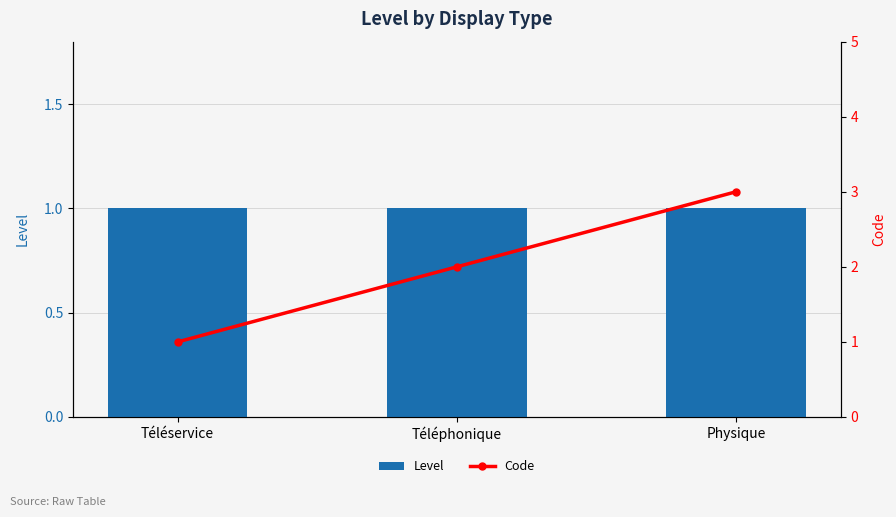

What is the maximum value shown in the chart?

3